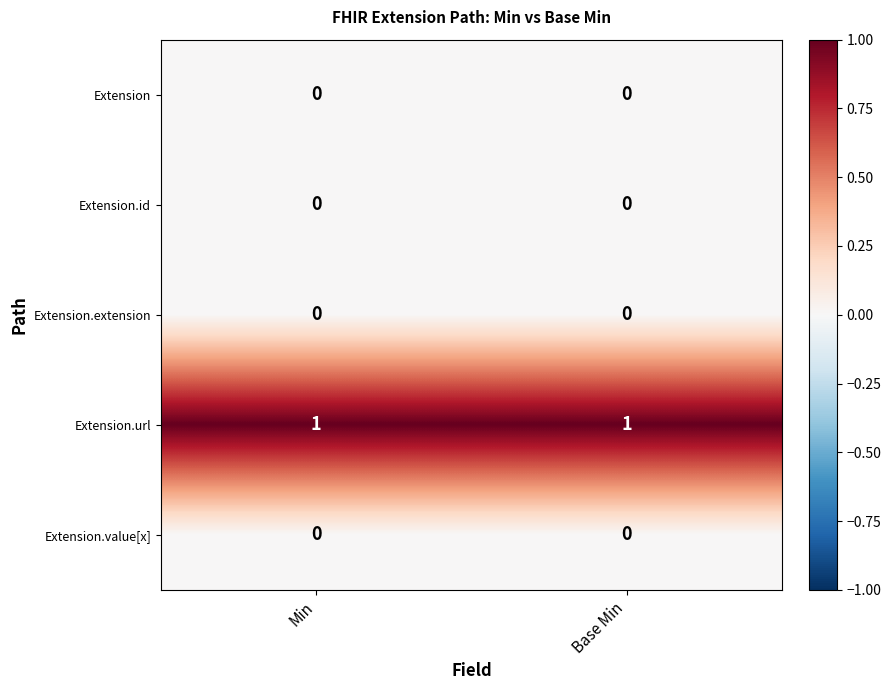

True or false: Extension.value[x] has a value of 0 at Base Min.

True